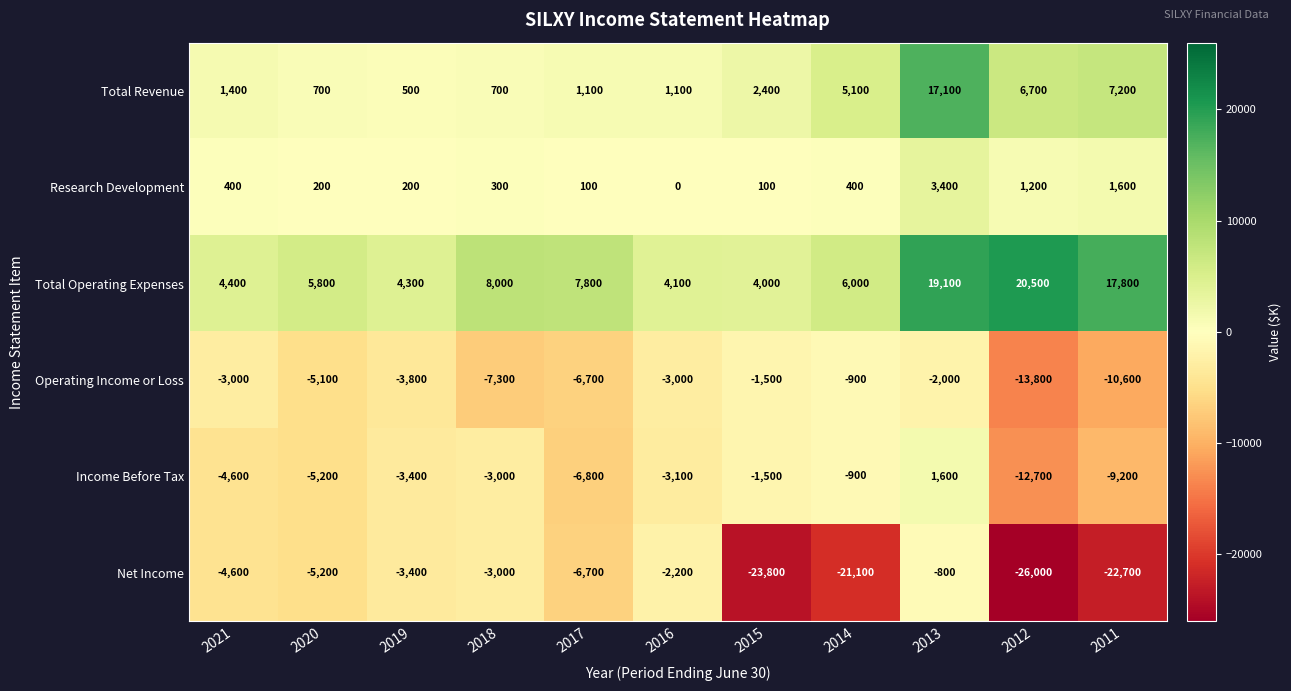

List the series in order of their peak value, lowest first.

Operating Income or Loss, Net Income, Income Before Tax, Research Development, Total Revenue, Total Operating Expenses